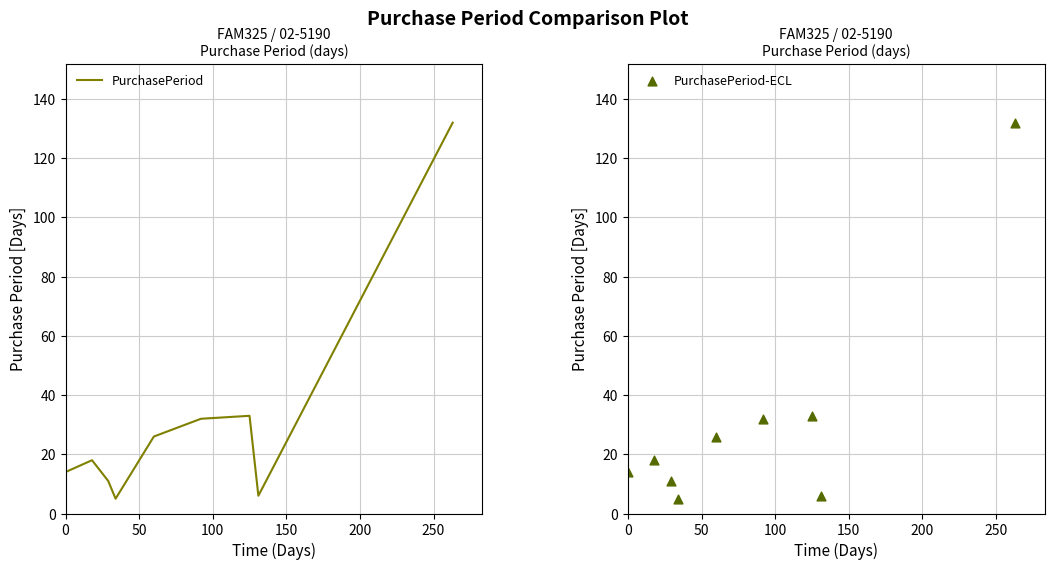

At how many categories does at least one series exceed 47?

1